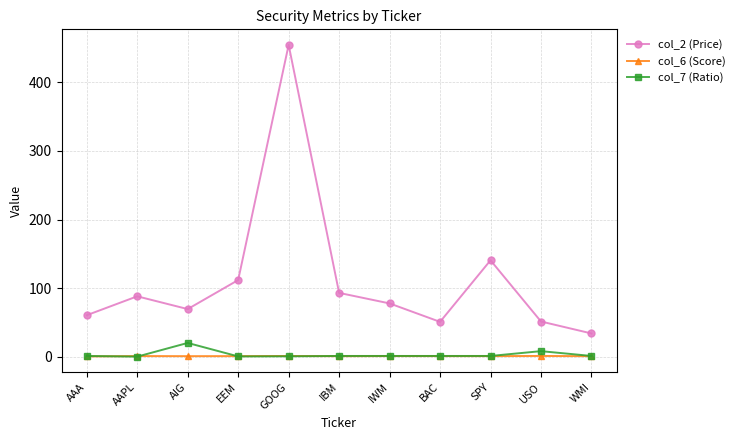

Which series has the largest total across all categories?

col_2 (Price)